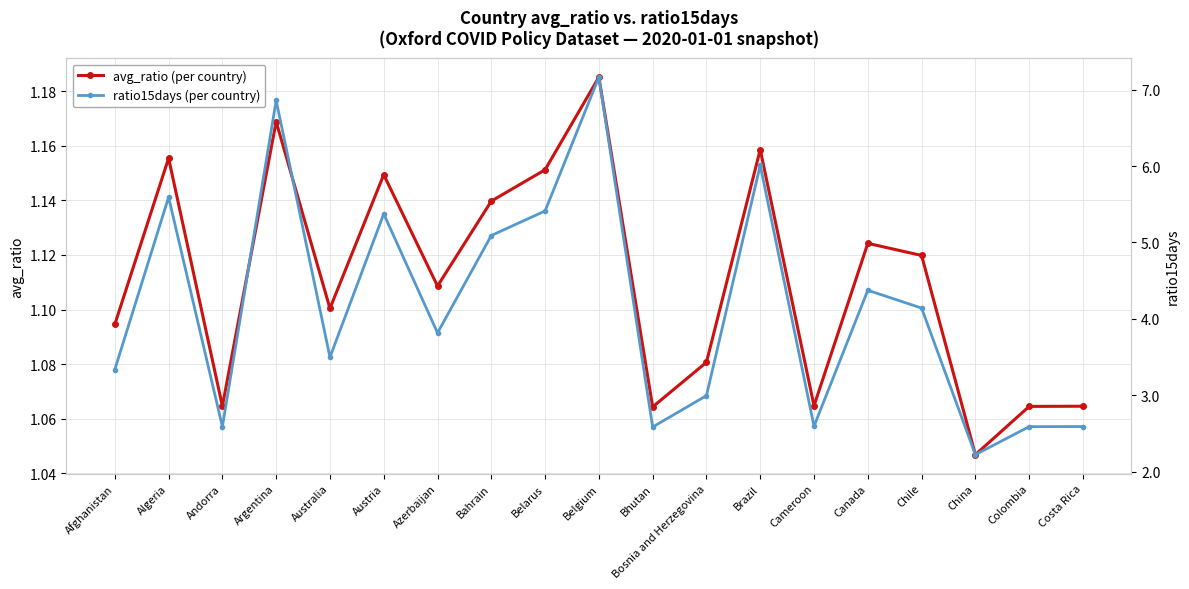

At Andorra, list the series in order from largest to smallest.

ratio15days (per country), avg_ratio (per country)